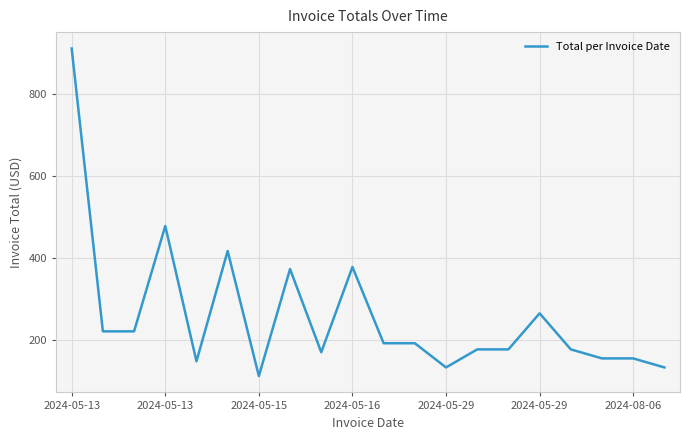

What is the greatest value displayed?

910